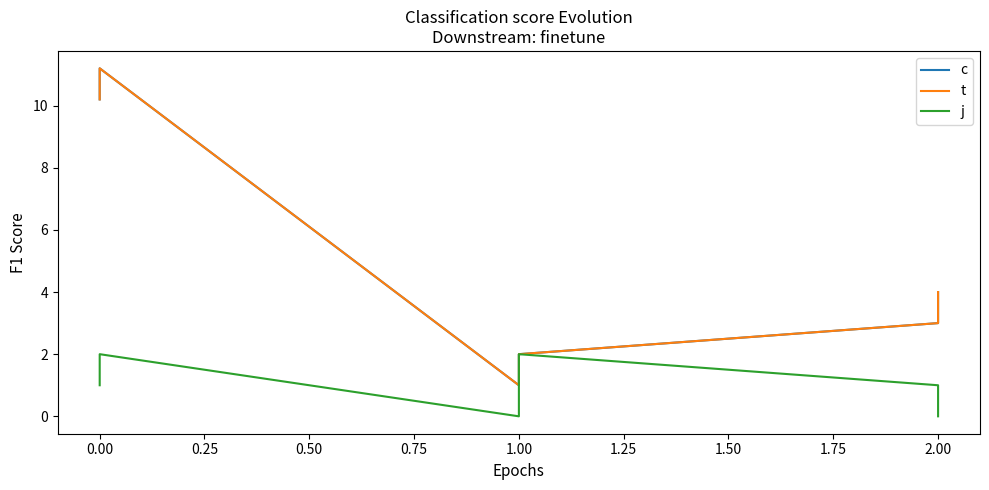

What is the sum of all t values?

31.4